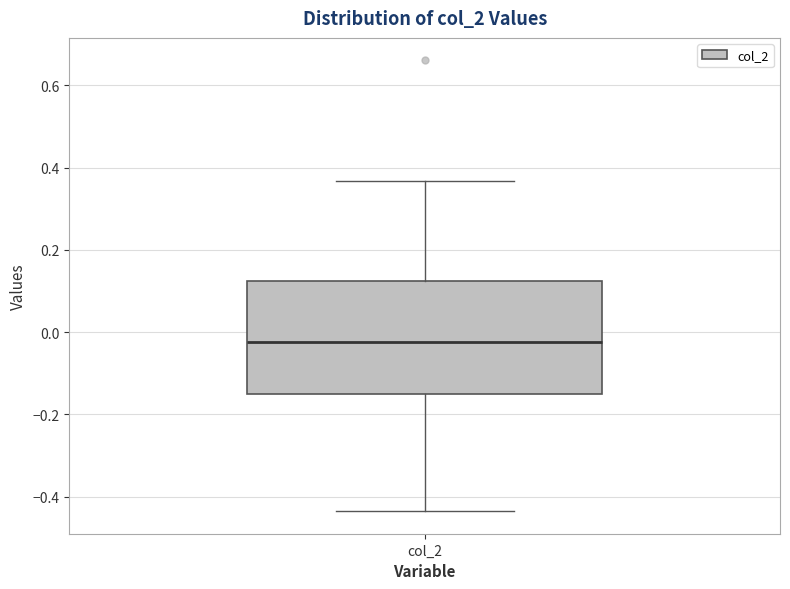

Read this box plot against the y-axis: the position of the median line, the range covered by the box, and the ends of both whiskers. The values are not printed on the chart, so give them approximately, as read against the axis.

median -0.02, box -0.16 to 0.12, whiskers -0.44 to 0.36